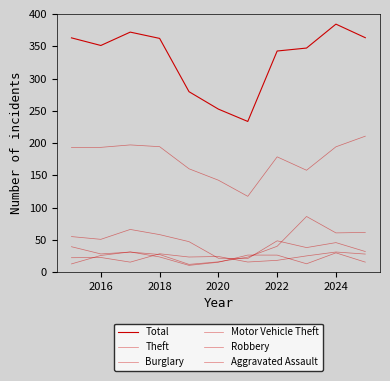

Is this an area chart (filled region under the line)?

No